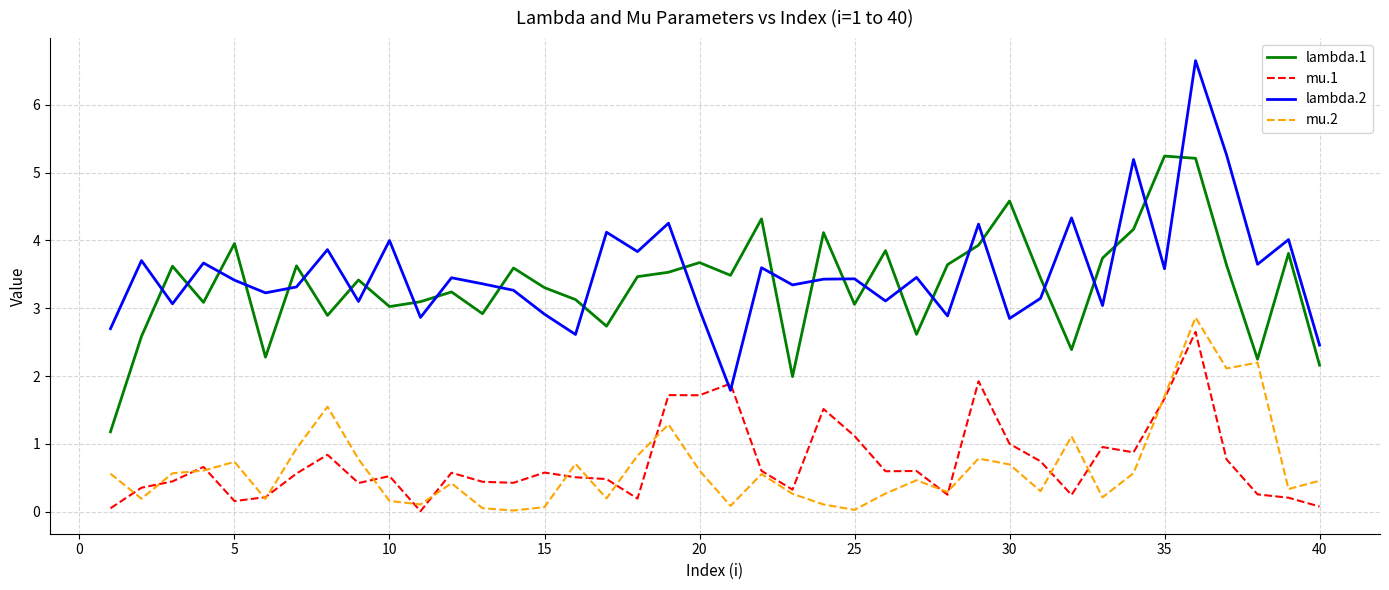

In mu.2, how many points are lower than both neighbors (excluding endpoints)?

12